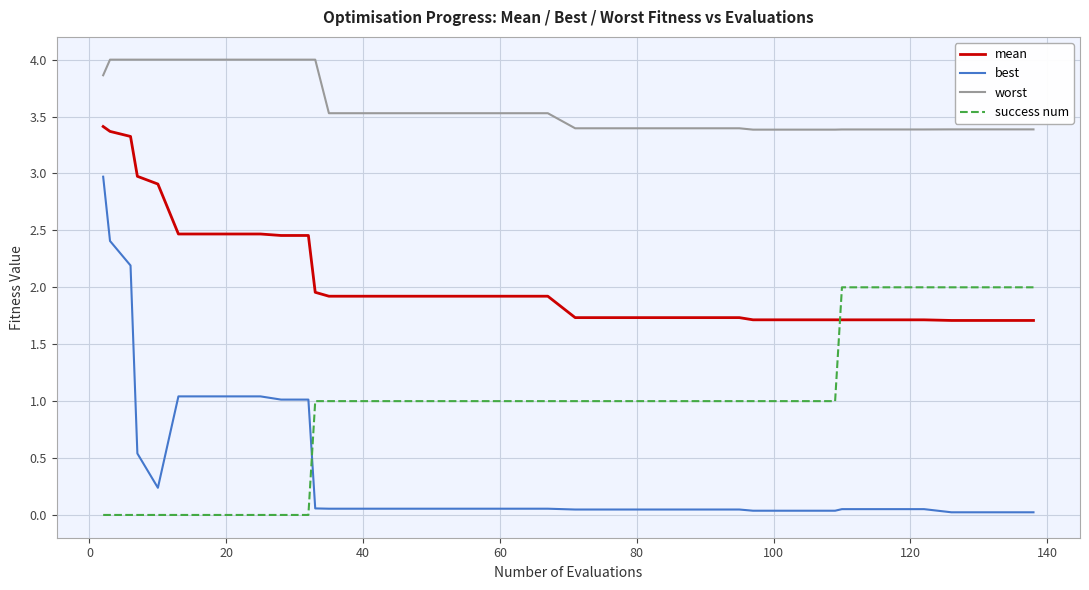

What are all the series names shown in the legend?

mean, best, worst, success num